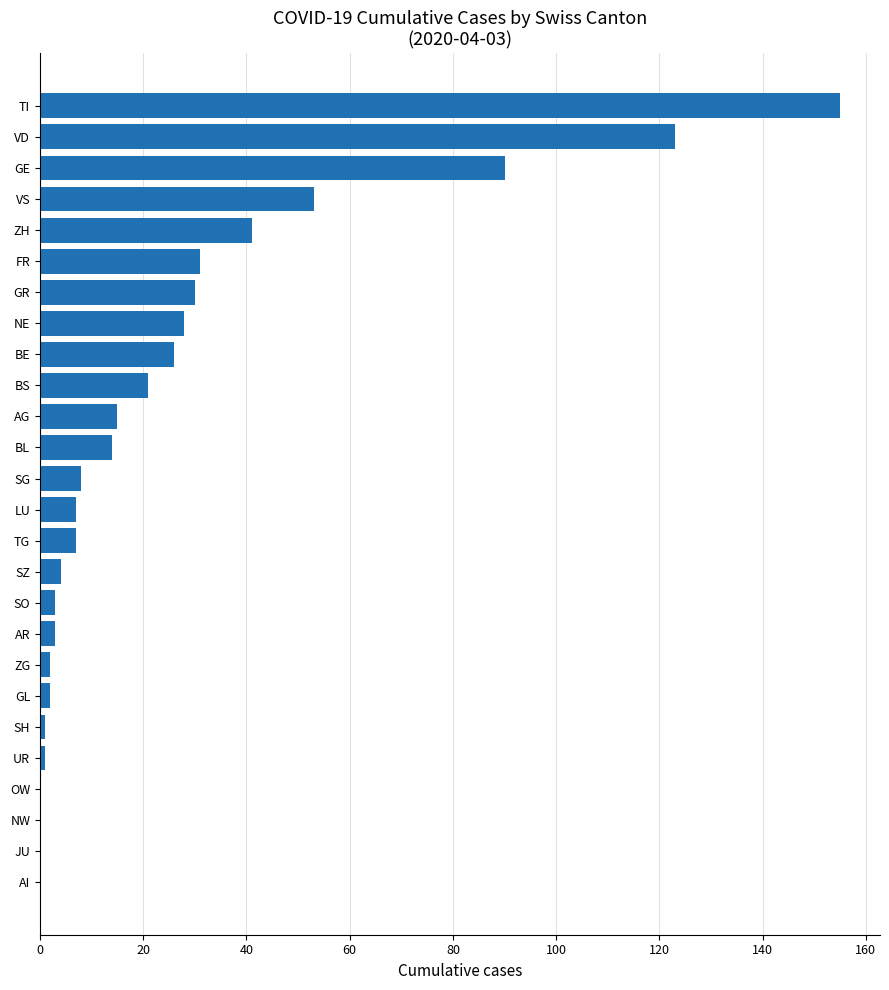

What is the sum of all values?

665